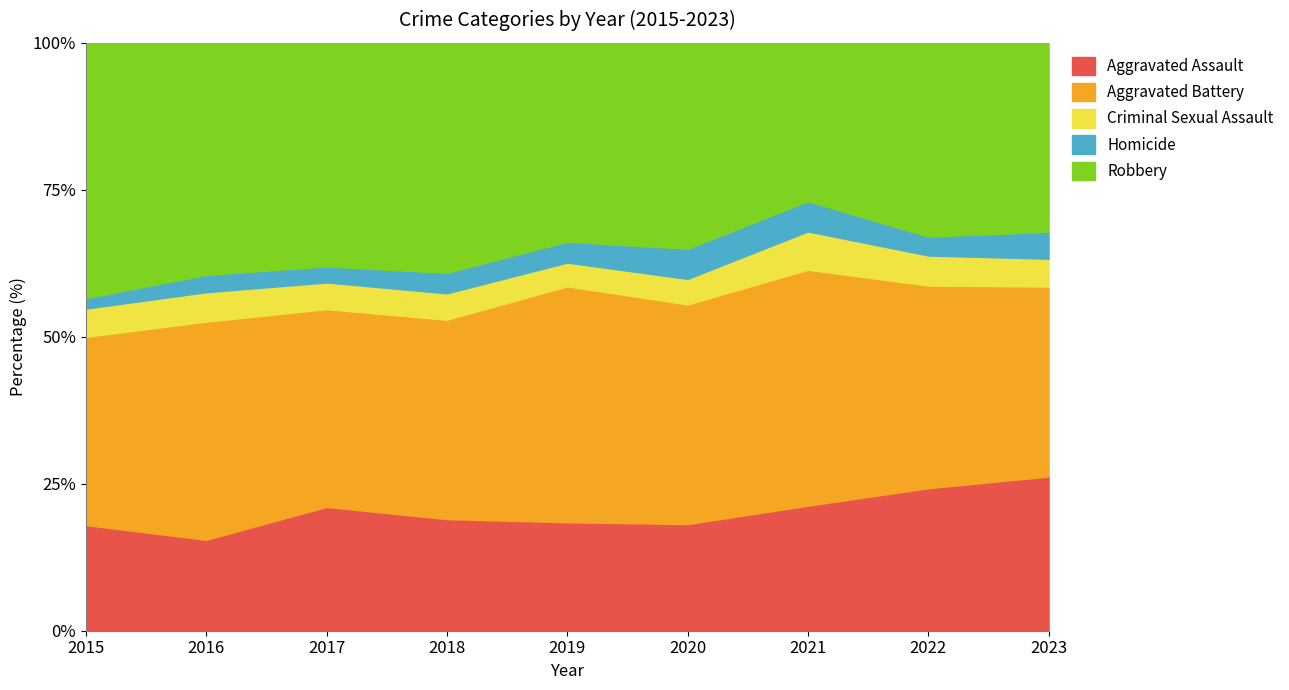

Reading left to right, extract all data points from this chart.

Aggravated Assault: 101	105	139	131	114	117	124	128	155
Aggravated Battery: 180	252	222	234	248	241	234	182	191
Criminal Sexual Assault: 27	34	30	31	25	28	38	27	28
Homicide: 10	20	18	24	22	33	30	17	27
Robbery: 244	268	251	270	209	226	157	174	190